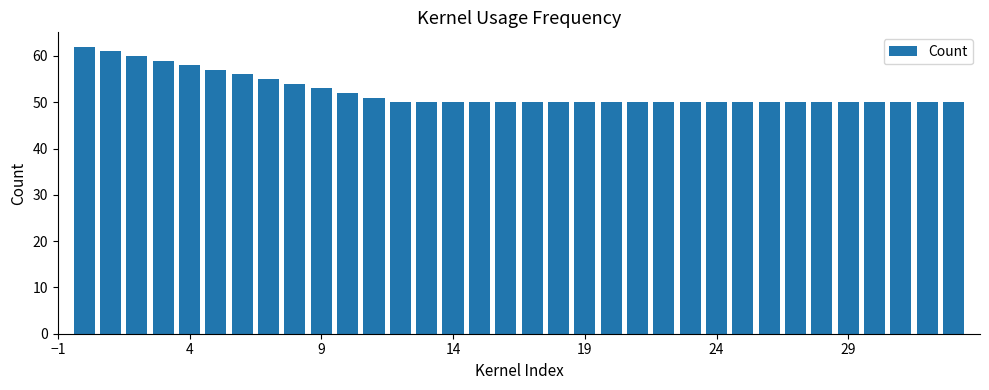

What is the average value?

52